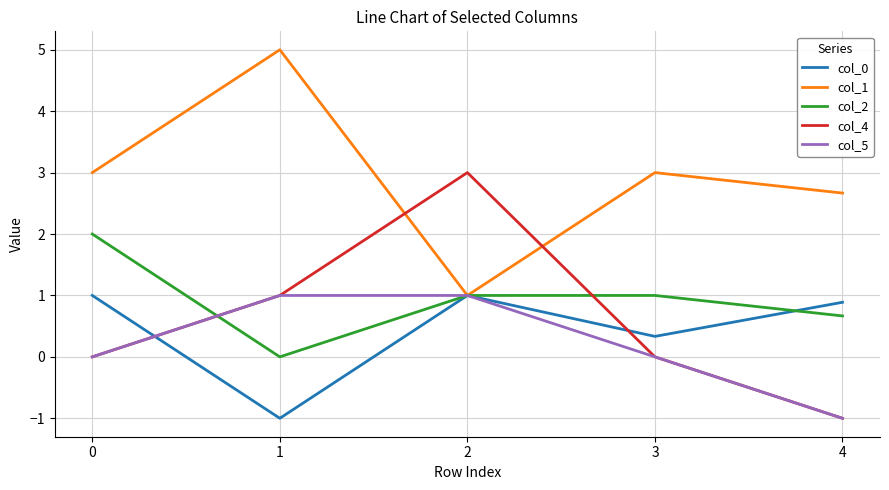

Reading right to left, extract all data points from this chart.

col_0: 4=0.9	3=0.3	2=1.0	1=-1.0	0=1.0
col_1: 4=2.7	3=3.0	2=1.0	1=5.0	0=3.0
col_2: 4=0.7	3=1.0	2=1.0	1=0.0	0=2.0
col_4: 4=-1.0	3=0.0	2=3.0	1=1.0	0=0.0
col_5: 4=-1.0	3=0.0	2=1.0	1=1.0	0=0.0